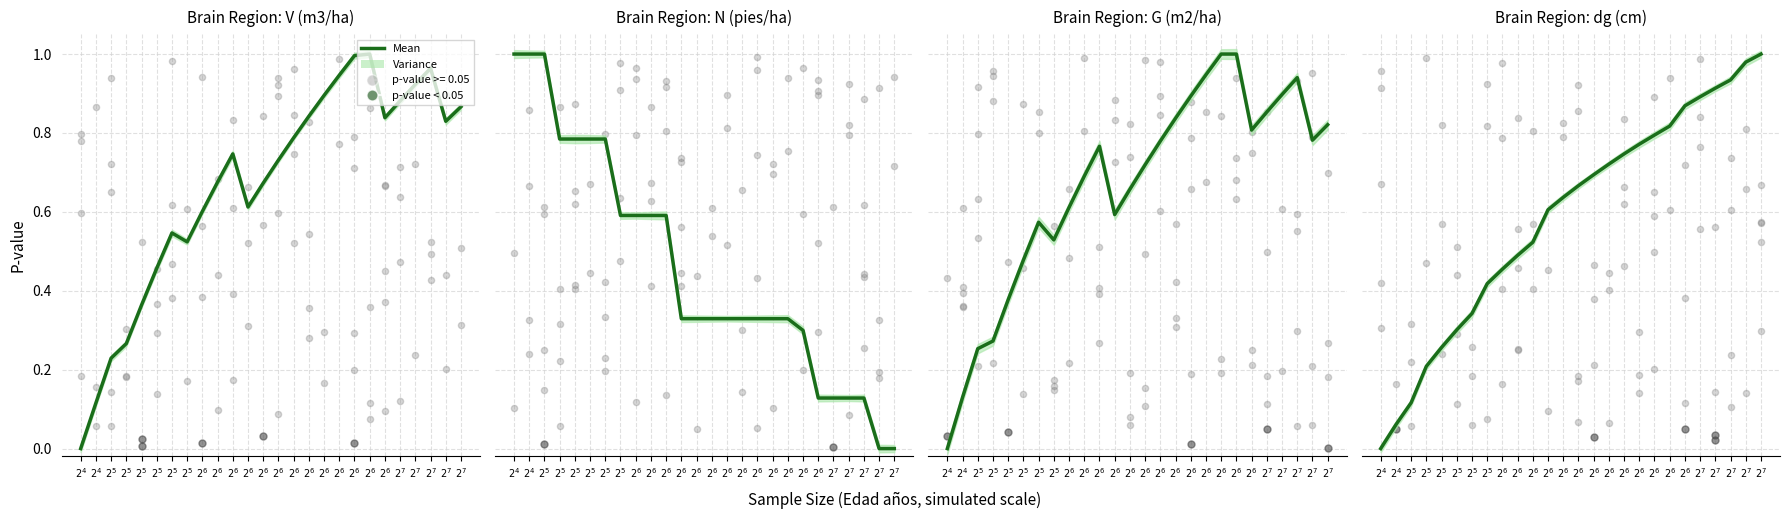

What is the change in value from $2^{5}$ to $2^{6}$?

+0.2